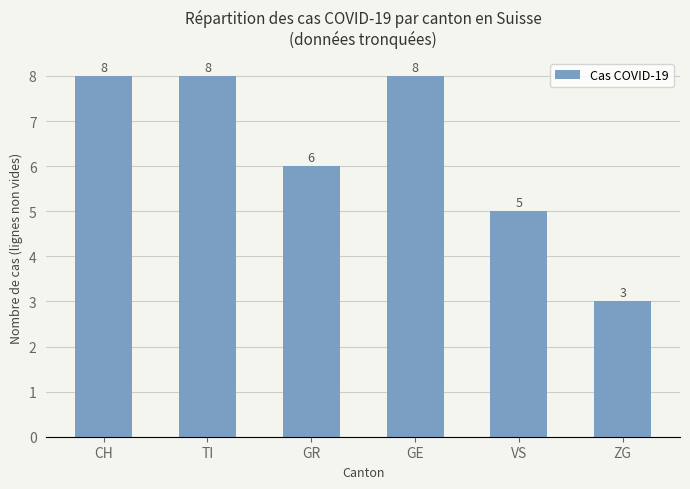

Reading left to right, extract all data points from this chart.

CH=8	TI=8	GR=6	GE=8	VS=5	ZG=3